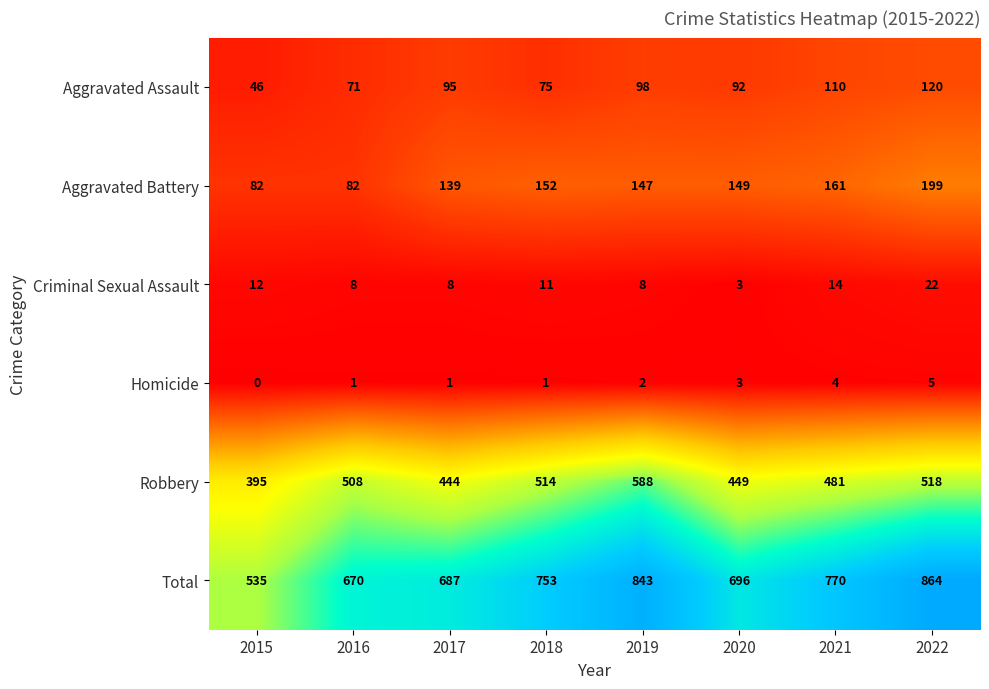

Which label corresponds to the largest value in the chart?

2022